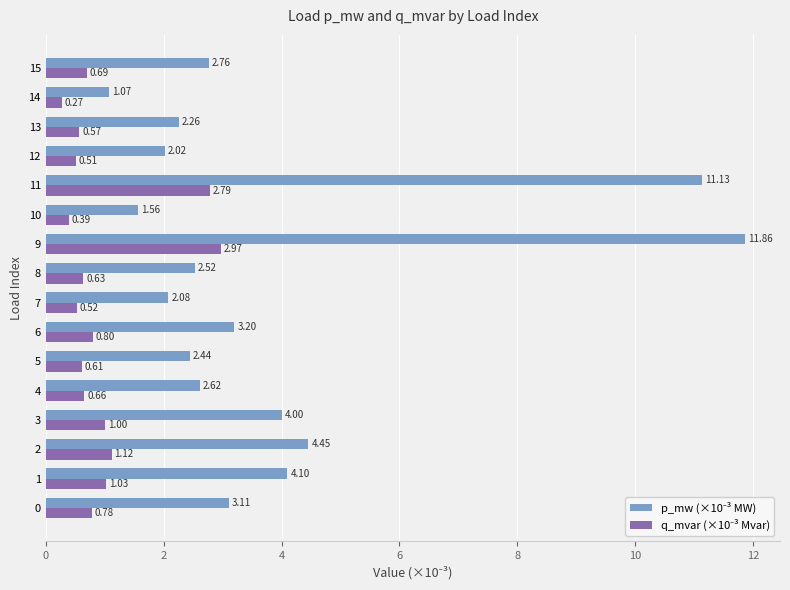

At which category is the sum across all series the highest?

9